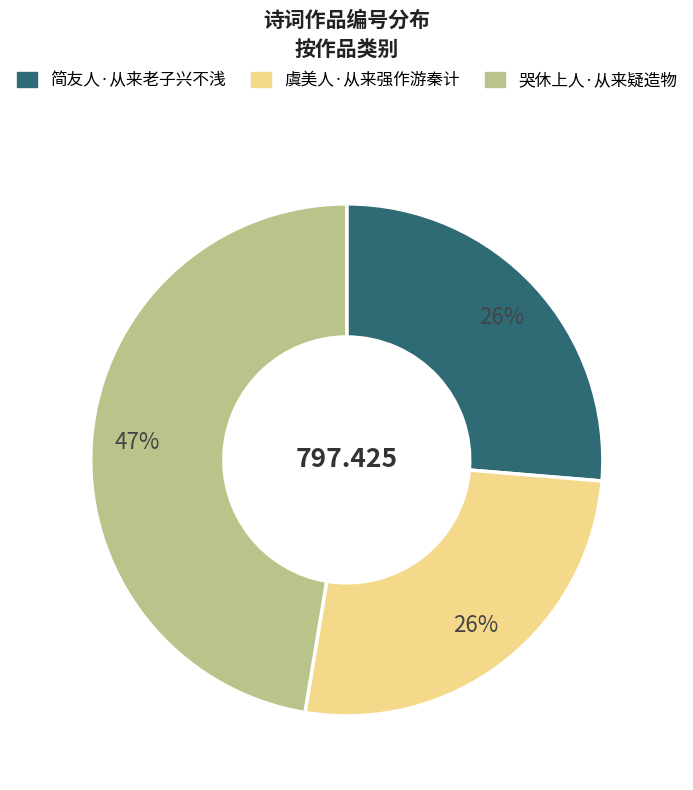

How many segments does this pie chart have?

3